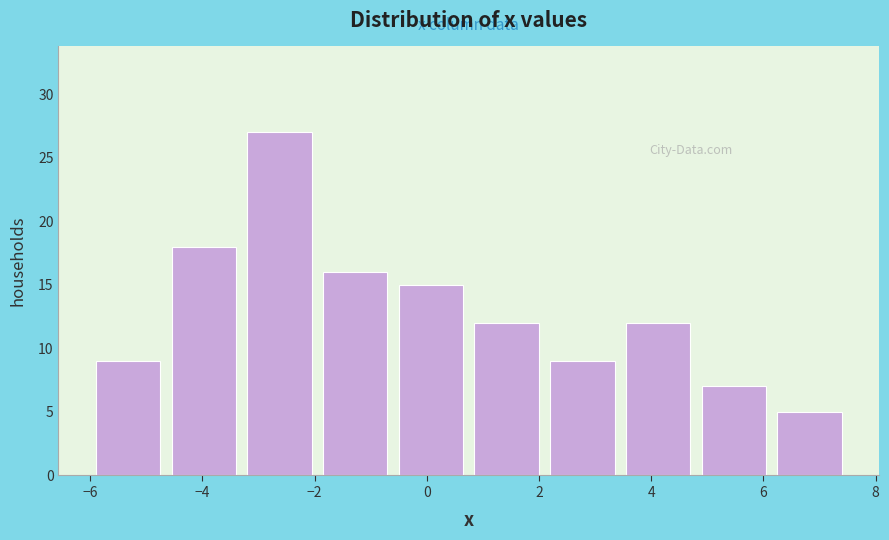

What is the height of the bar covering -3.30 to -1.95 on the x-axis? Neither the bar edges nor the heights are printed on the chart, so give them approximately, as read against the axes.

27